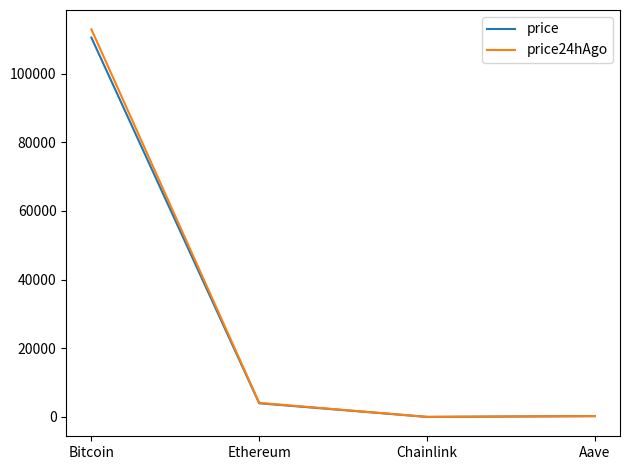

At how many categories does at least one series exceed 15266?

1